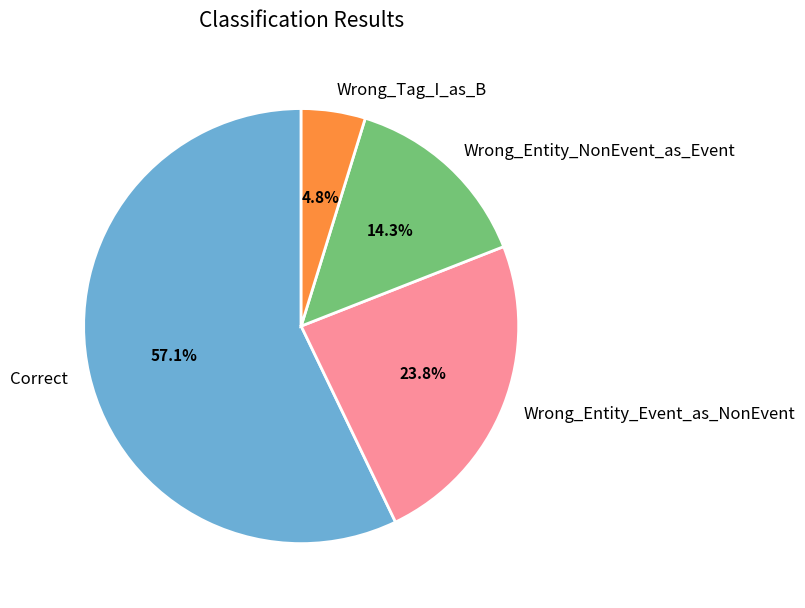

What is the ratio of the value at Wrong_Entity_Event_as_NonEvent to the value at Wrong_Entity_NonEvent_as_Event?

1.7